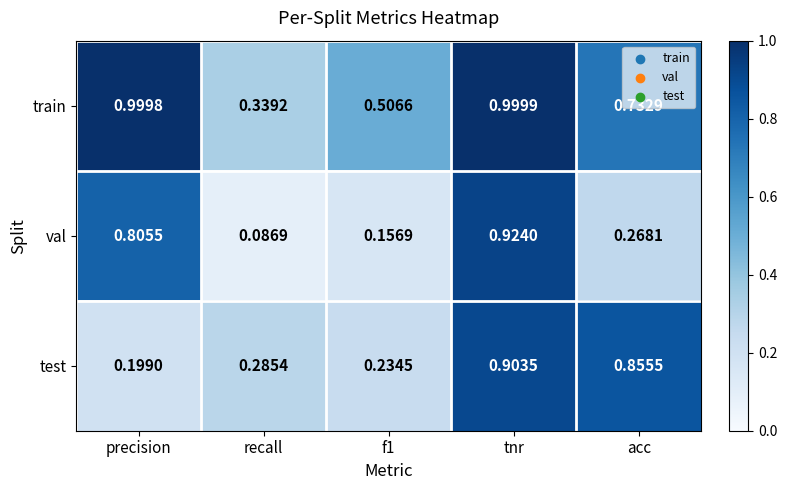

List the series in order of their overall mean, highest first.

train, test, val